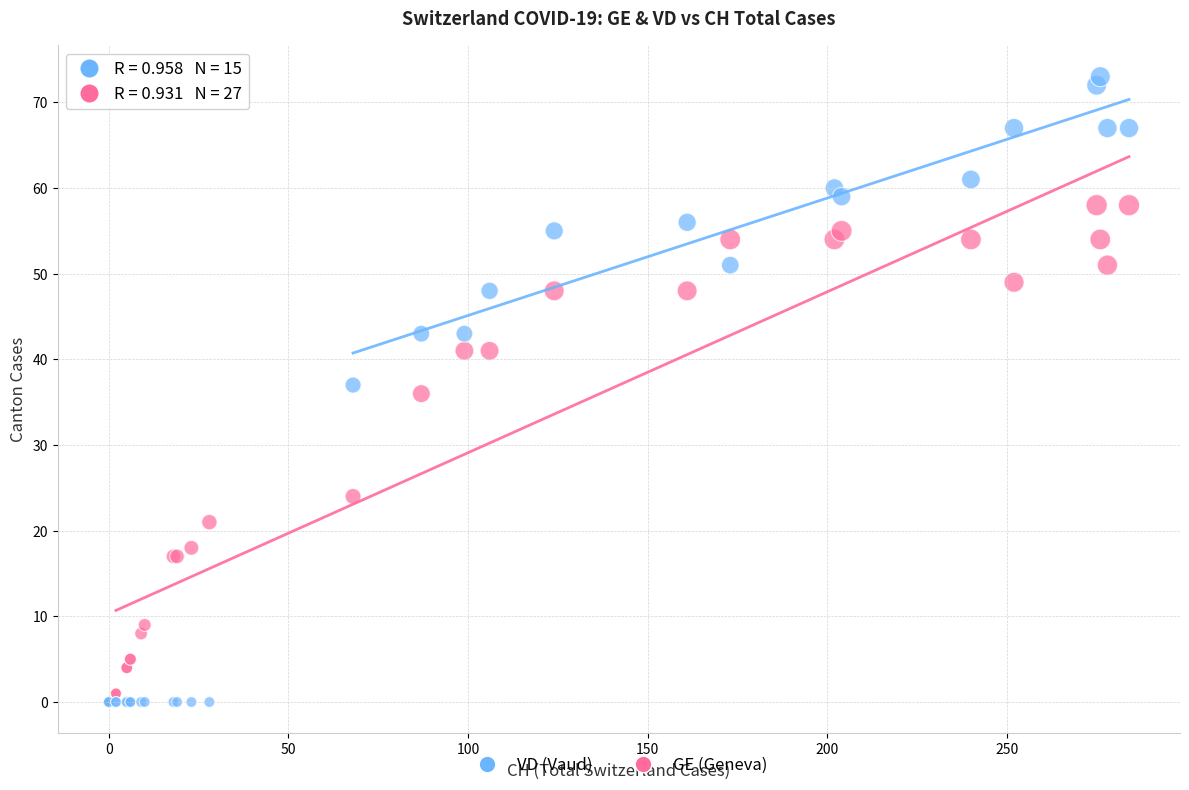

In the GE (Geneva) series, what Y value is closest to 29?

24